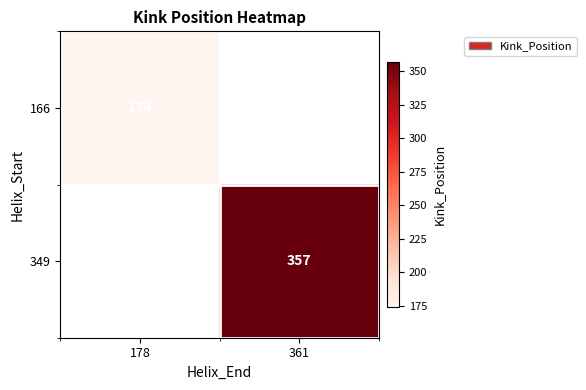

What is the greatest value displayed?

357.0